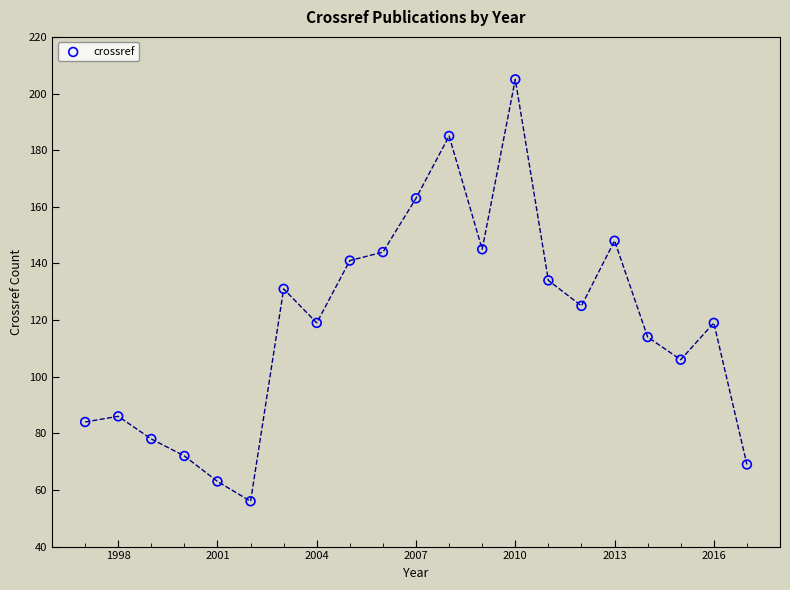

What is the range of Y values (max minus min)?

149